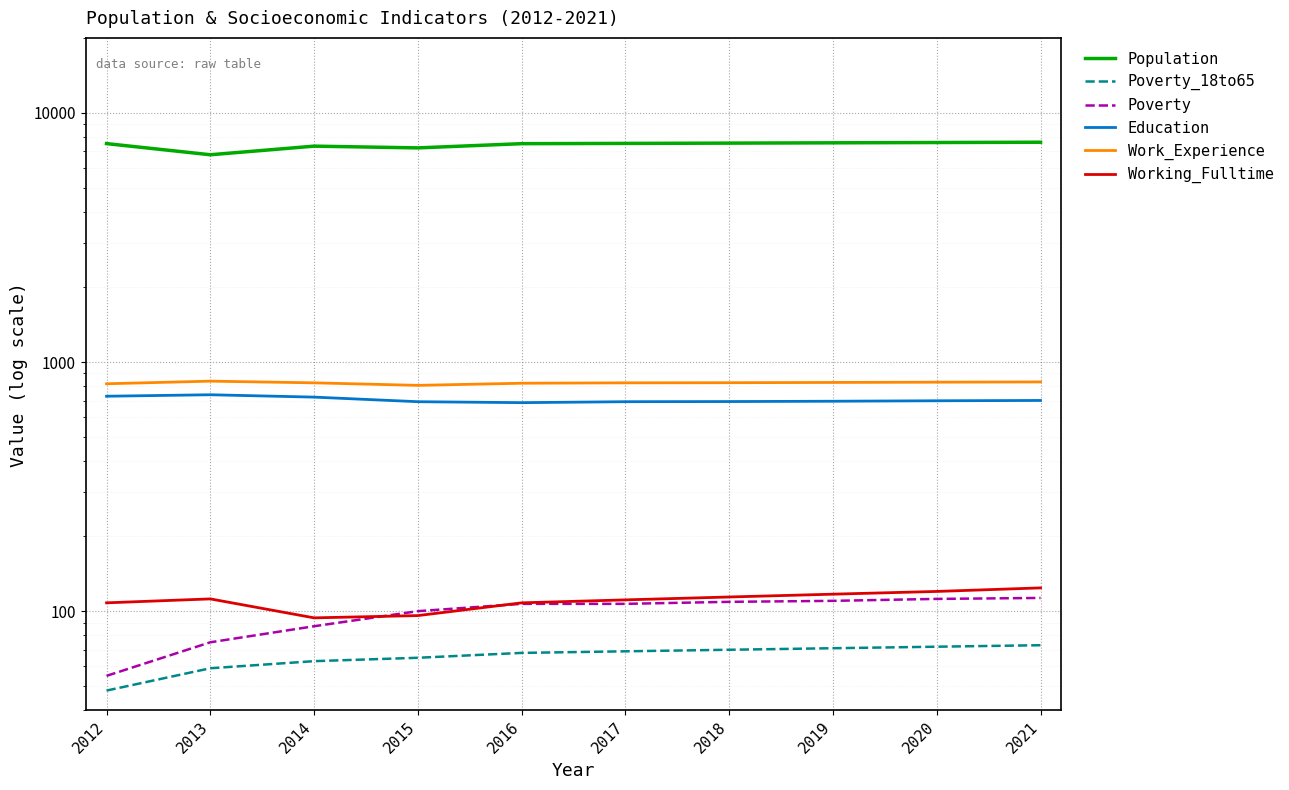

What is the difference between the maximum and minimum values in the Working_Fulltime series?

30